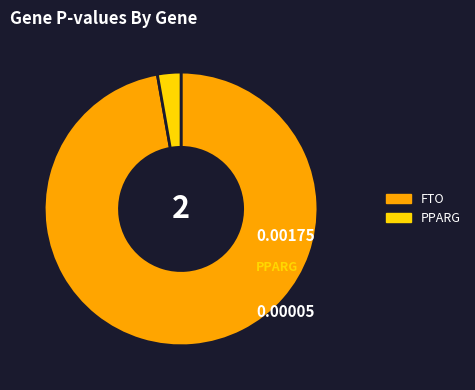

Is it true that PPARG is 8% of the pie?

False